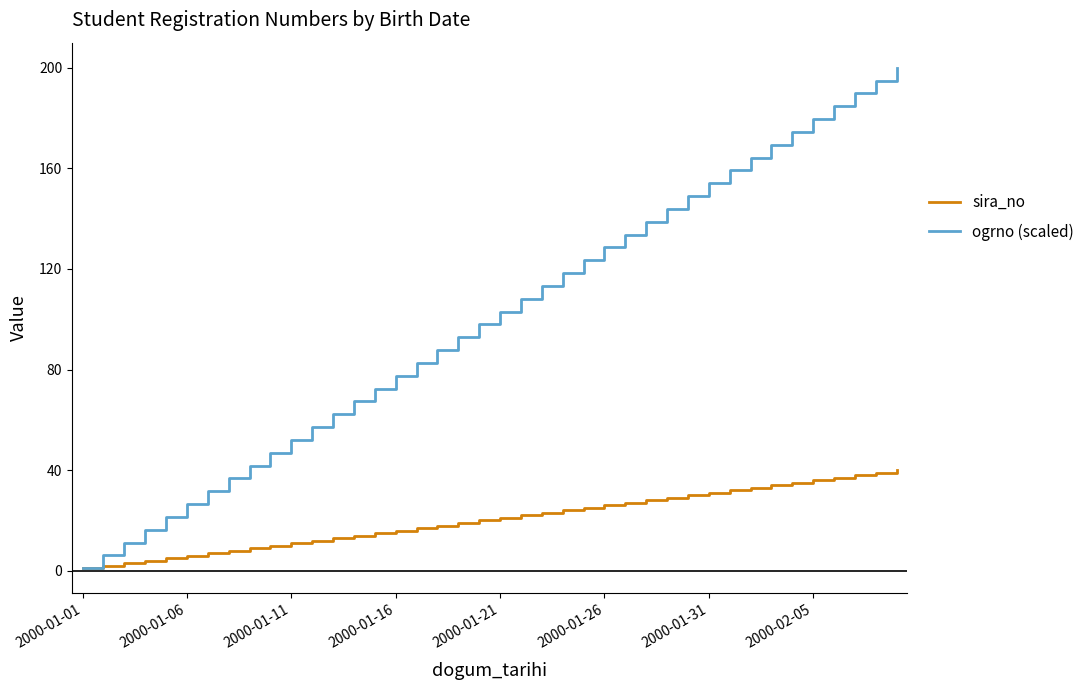

Does the chart display data point markers on the line(s)?

No